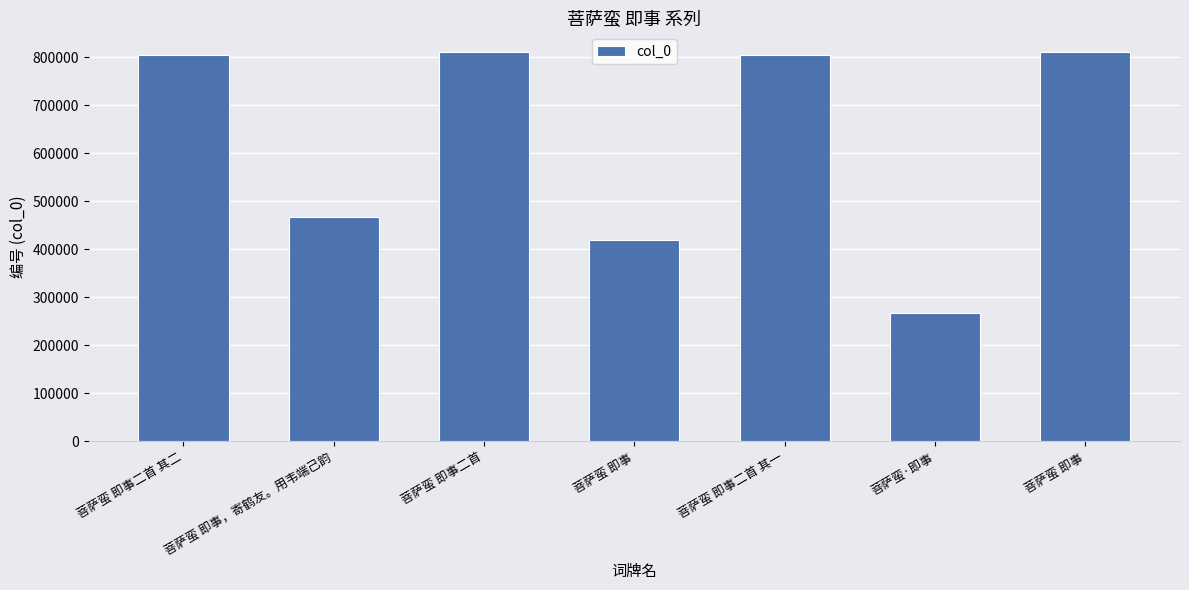

List the labels in order of value, largest first.

菩萨蛮 即事二首, 菩萨蛮 即事, 菩萨蛮 即事二首 其二, 菩萨蛮 即事二首 其一, 菩萨蛮 即事，寄鹤友。用韦端己韵, 菩萨蛮 即事, 菩萨蛮·即事